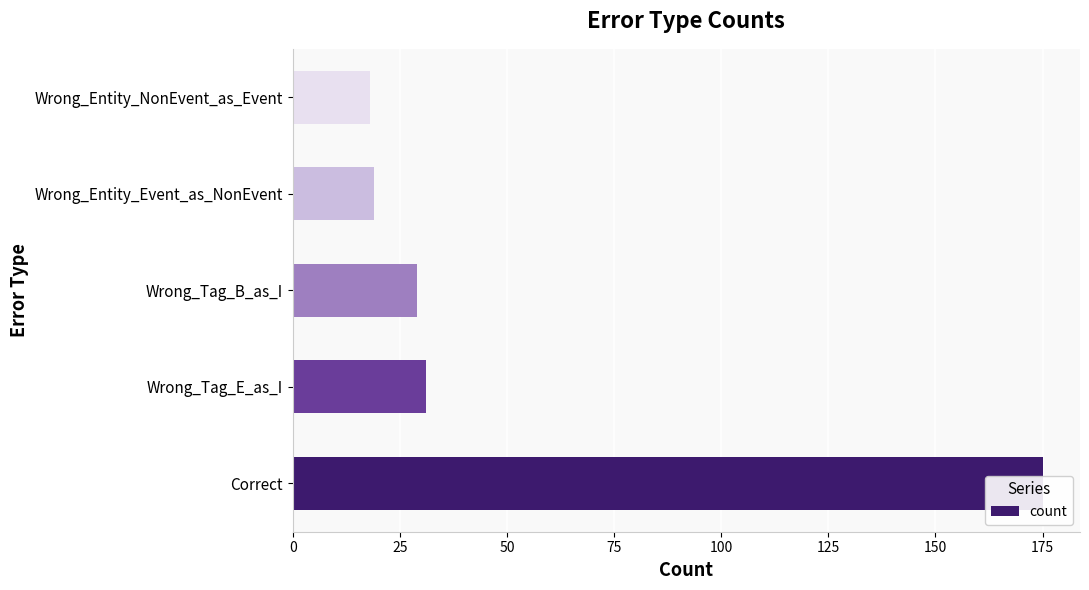

Are the bars grouped side by side (vs. stacked)?

No